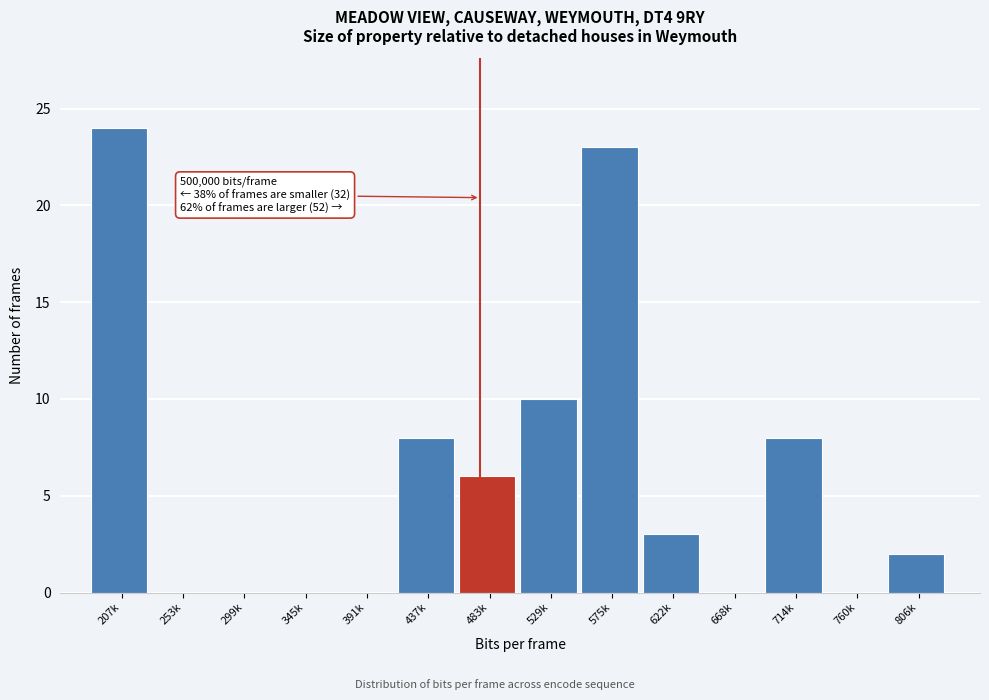

Reading left to right, what are all the values shown in this chart?

207k=24	253k=0	299k=0	345k=0	391k=0	437k=8	483k=6	529k=10	575k=23	622k=3	668k=0	714k=8	760k=0	806k=2